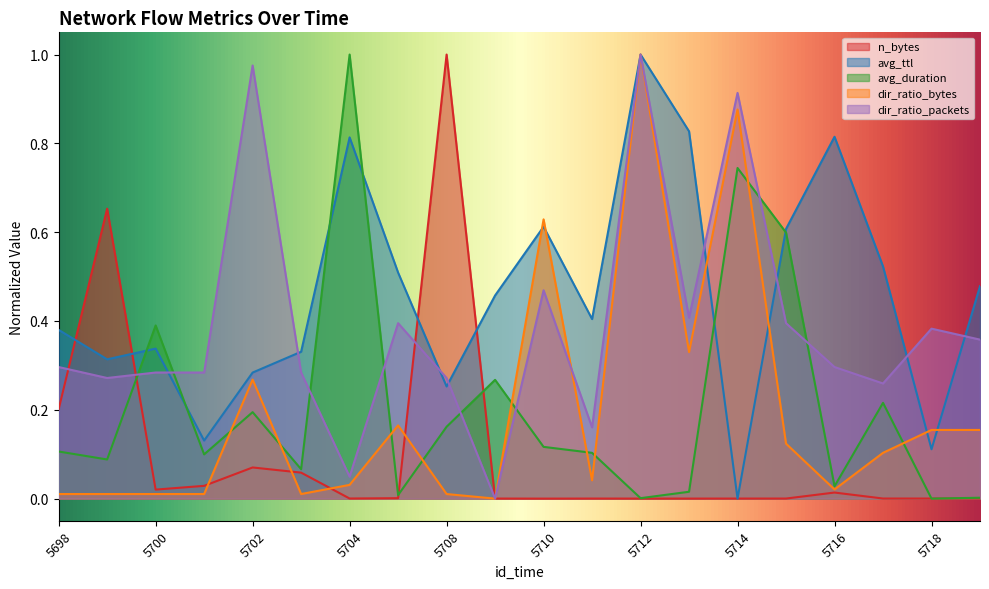

In avg_ttl, how many points are lower than both neighbors (excluding endpoints)?

6